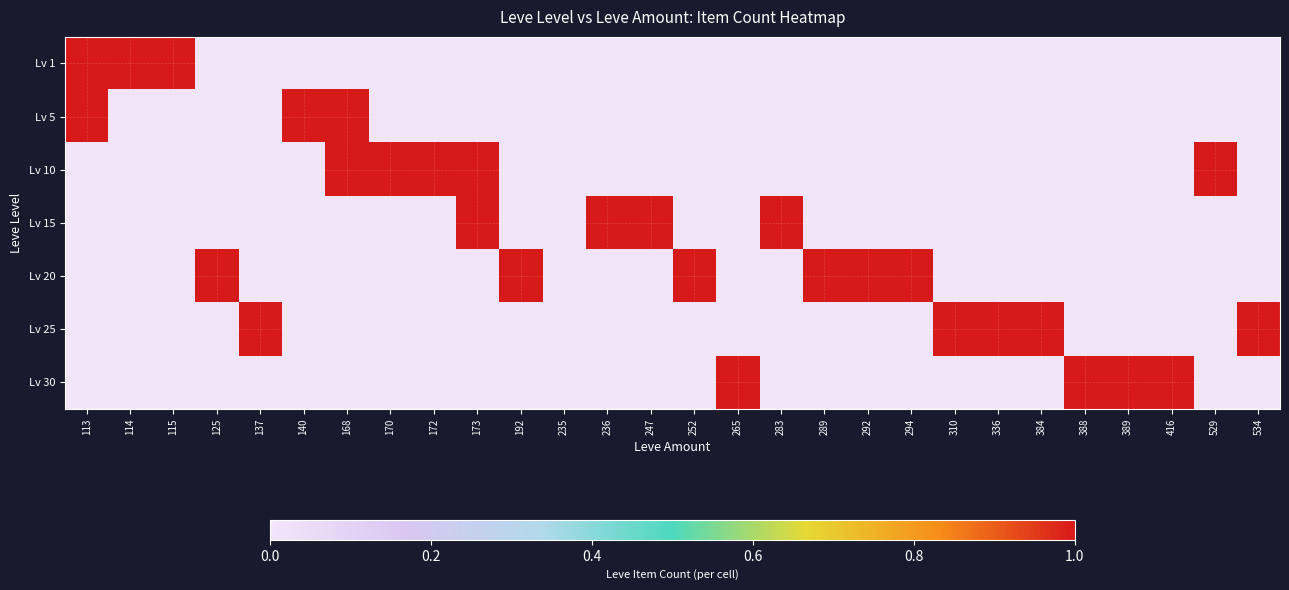

Which series has the largest range (max minus min)?

Lv 1